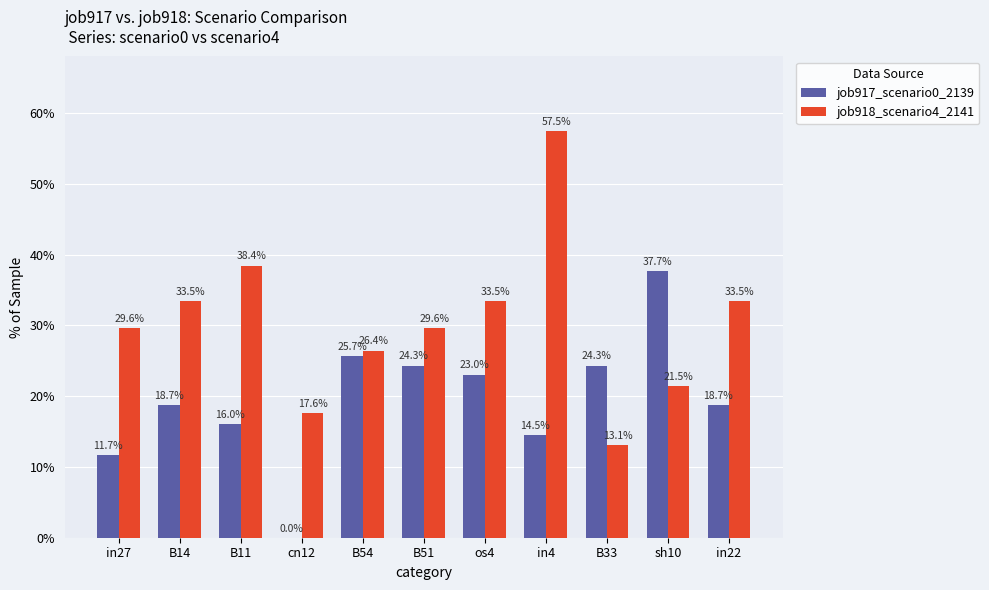

The job917_scenario0_2139 series shows 0.1 at in27. True or false?

True